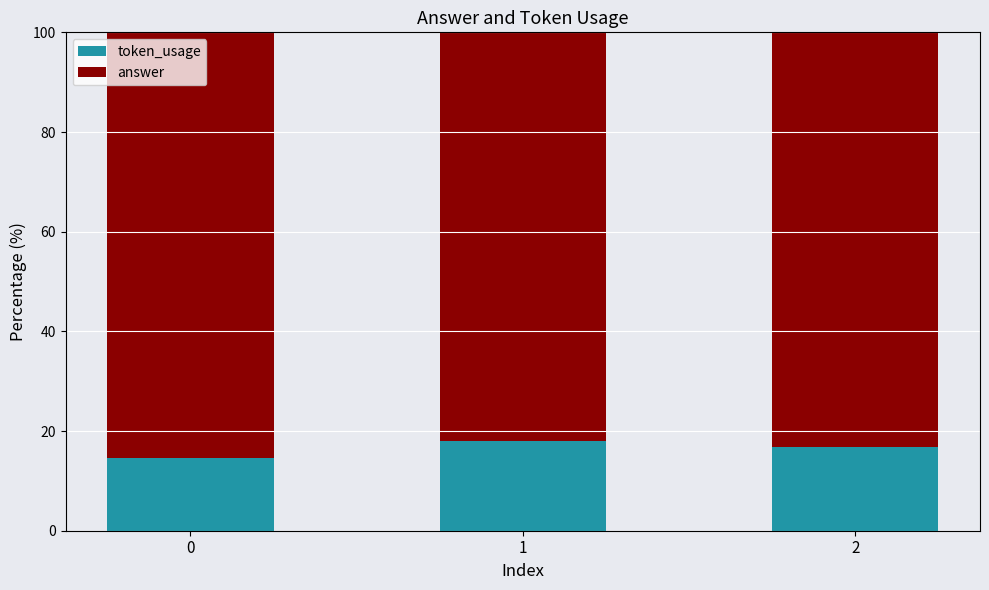

Count the number of data series in this chart.

2